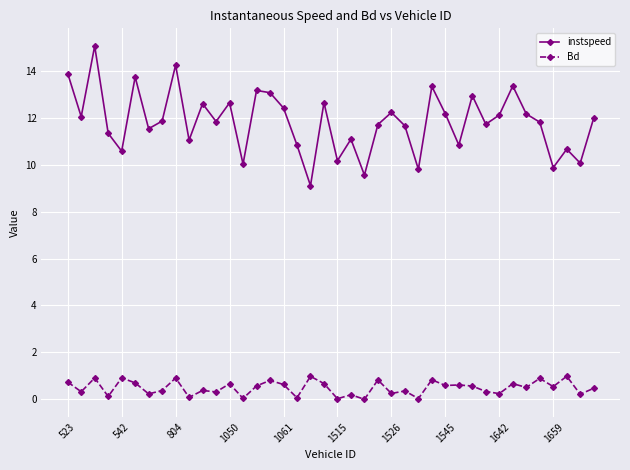

List the series in order of their overall mean, highest first.

instspeed, Bd